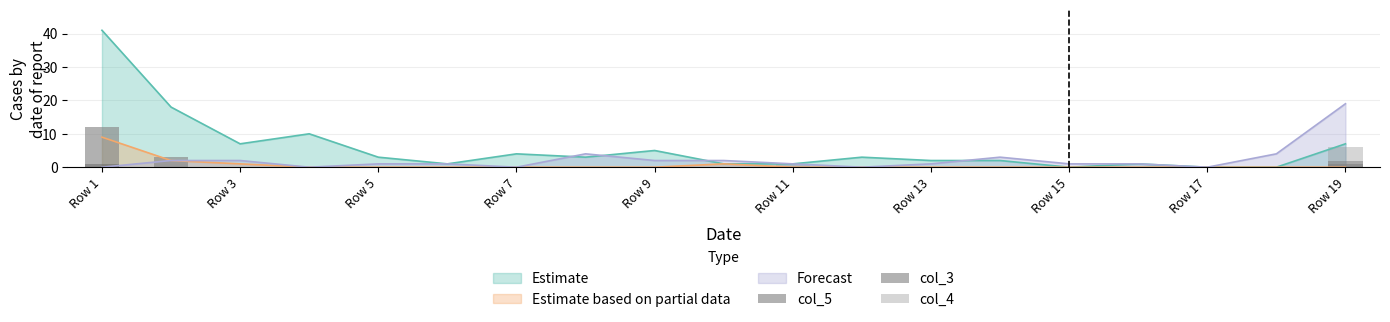

Is it true that Estimate equals 0 at Row 17?

True